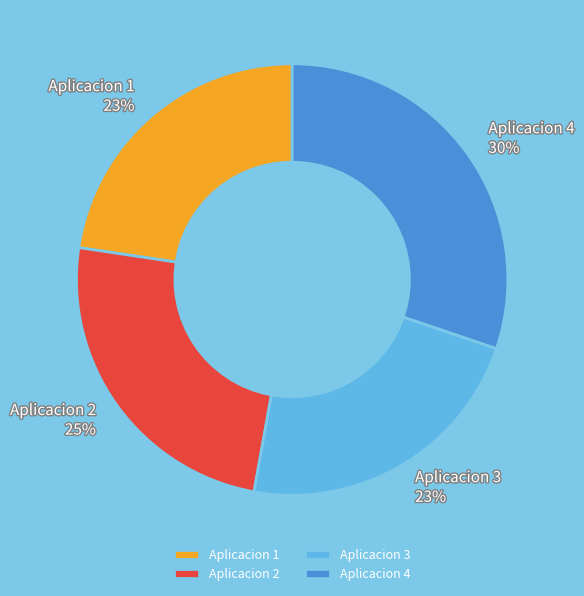

To the nearest percent, what is the average slice percentage?

25%